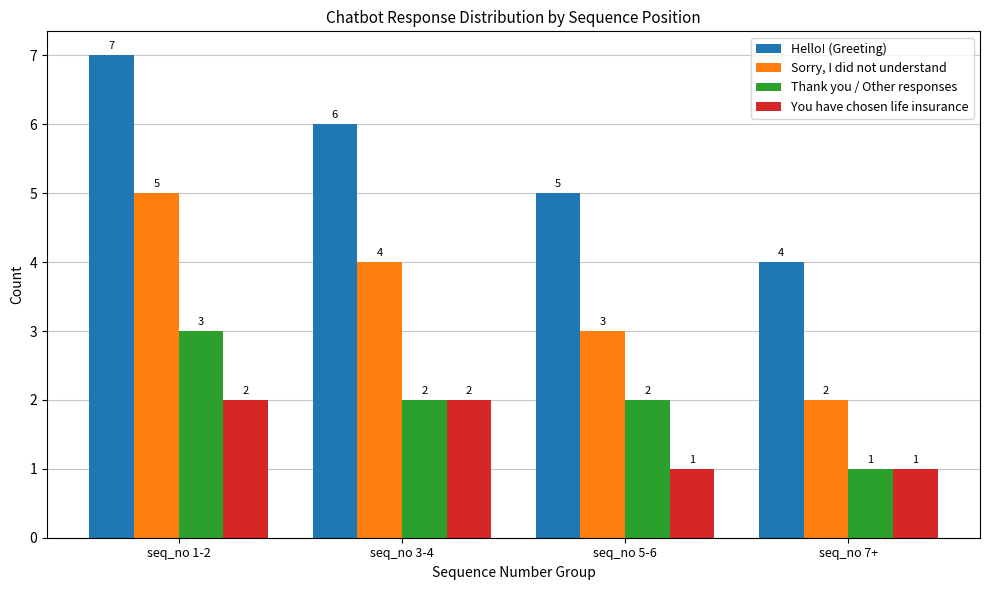

At which category is the sum across all series the highest?

seq_no 1-2